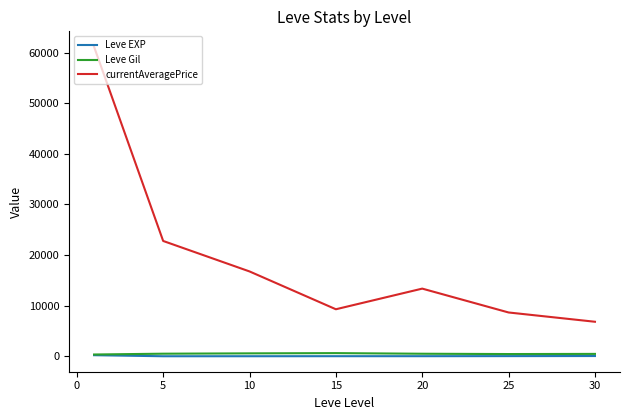

Which series has the largest total across all categories?

currentAveragePrice